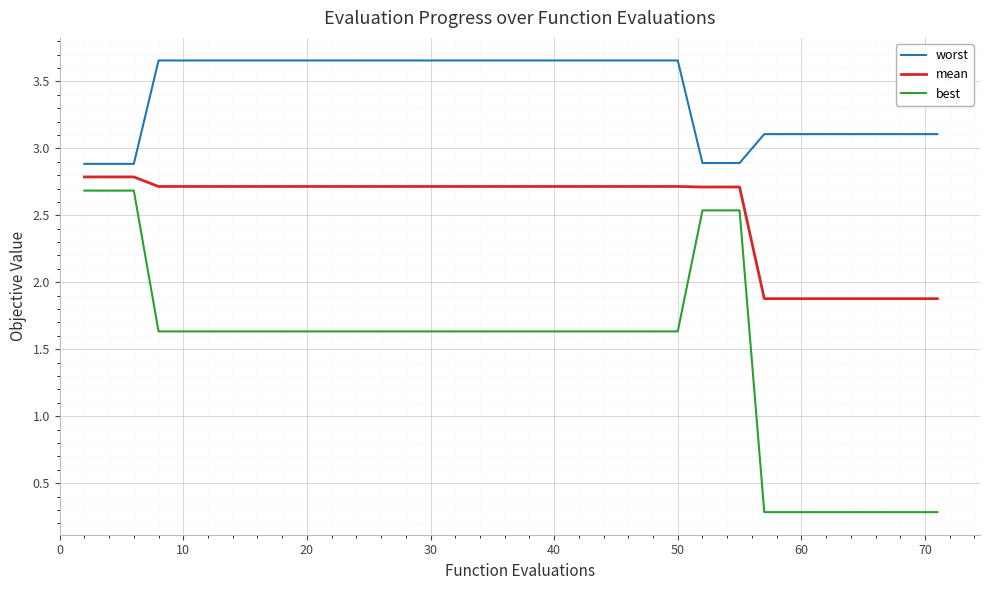

Rank the series by their average value, from lowest to highest.

best, mean, worst